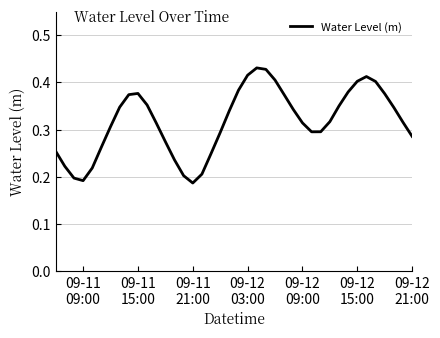

Does the chart have visible grid lines?

Yes